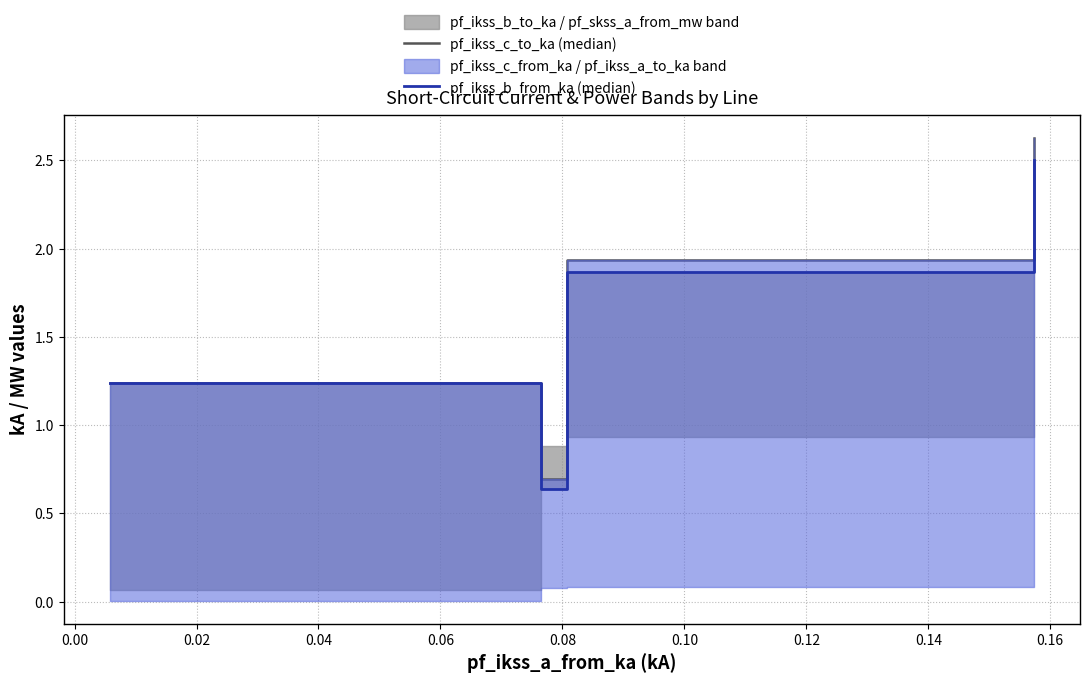

At how many categories does at least one series exceed 1?

3